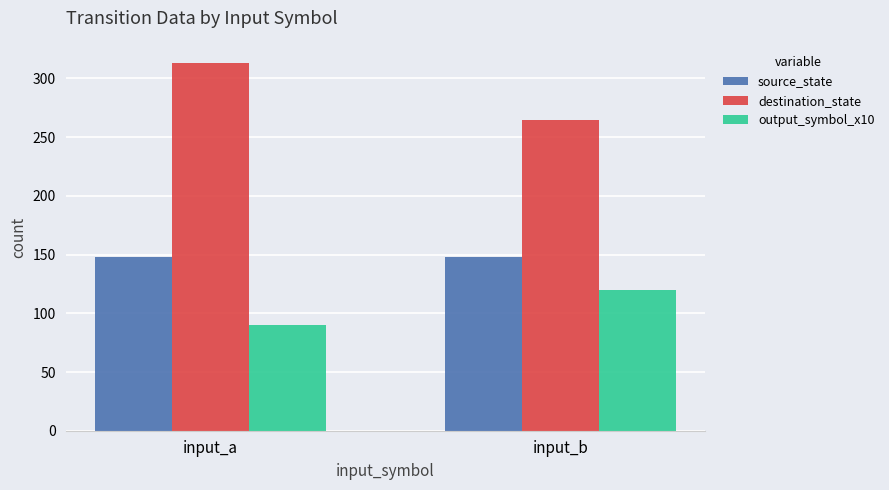

What is the sum of all destination_state values?

578